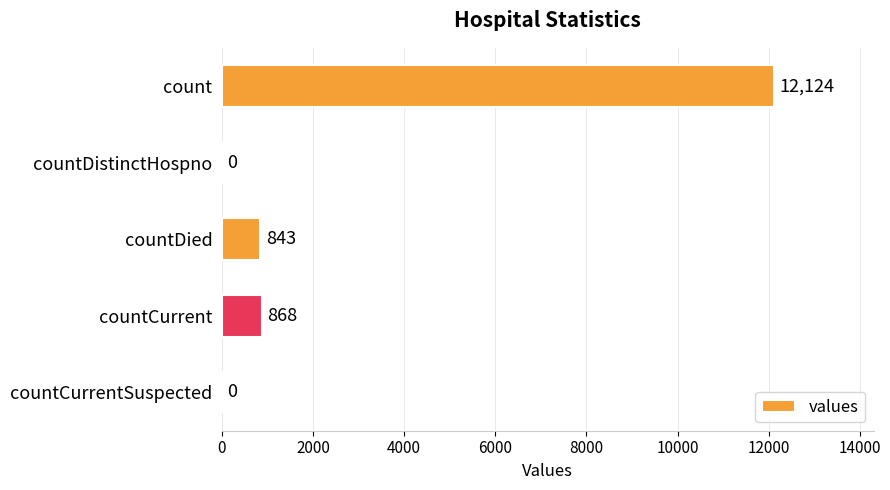

Are the bars horizontal?

Yes